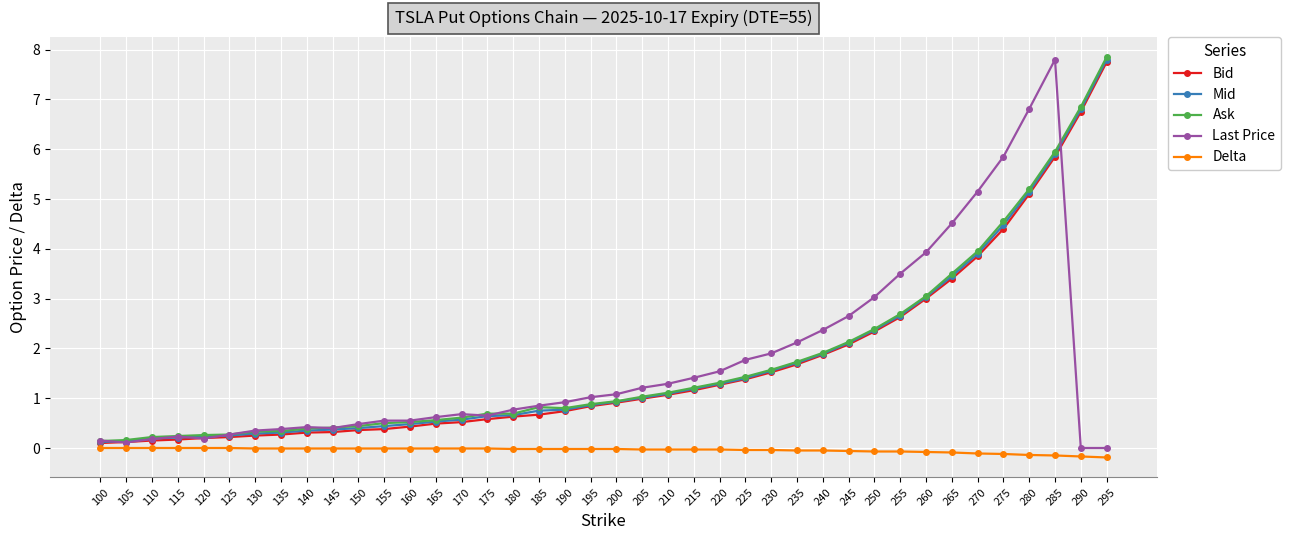

What is the approximate value of Mid at 255?

2.7